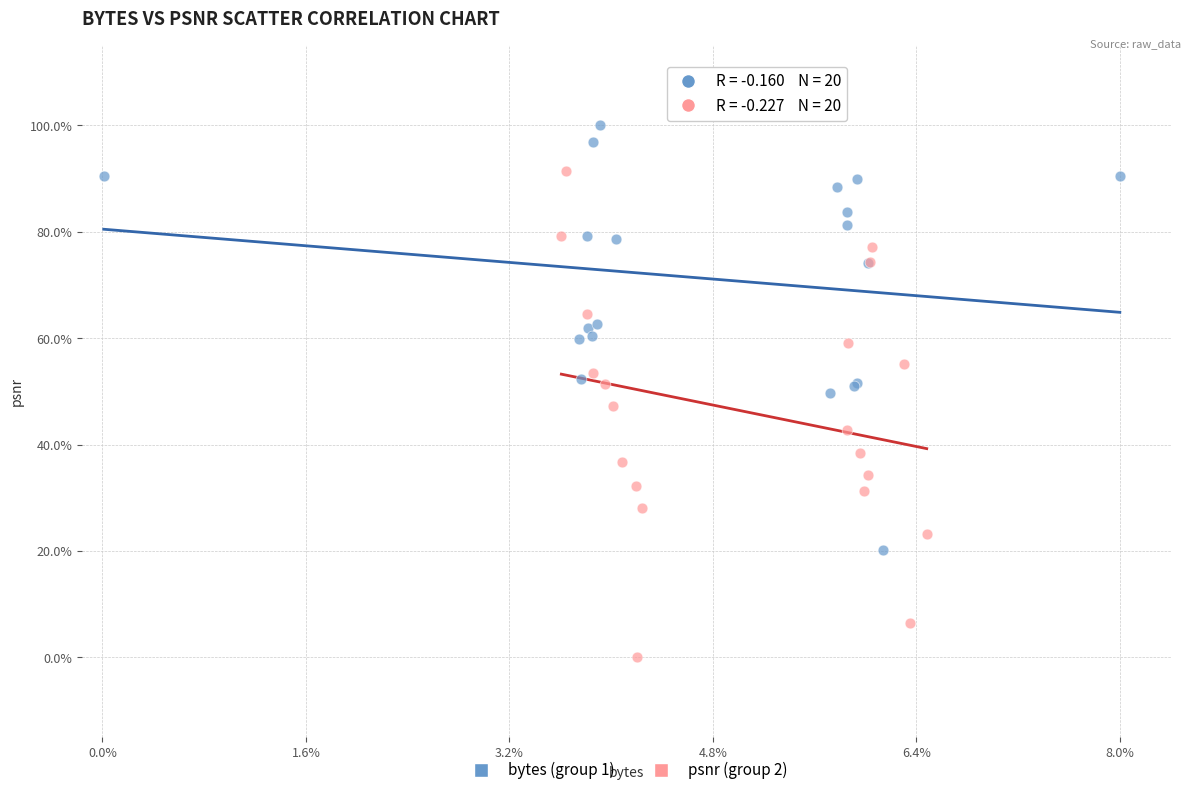

Which series has the widest spread of Y values?

psnr (group 2)